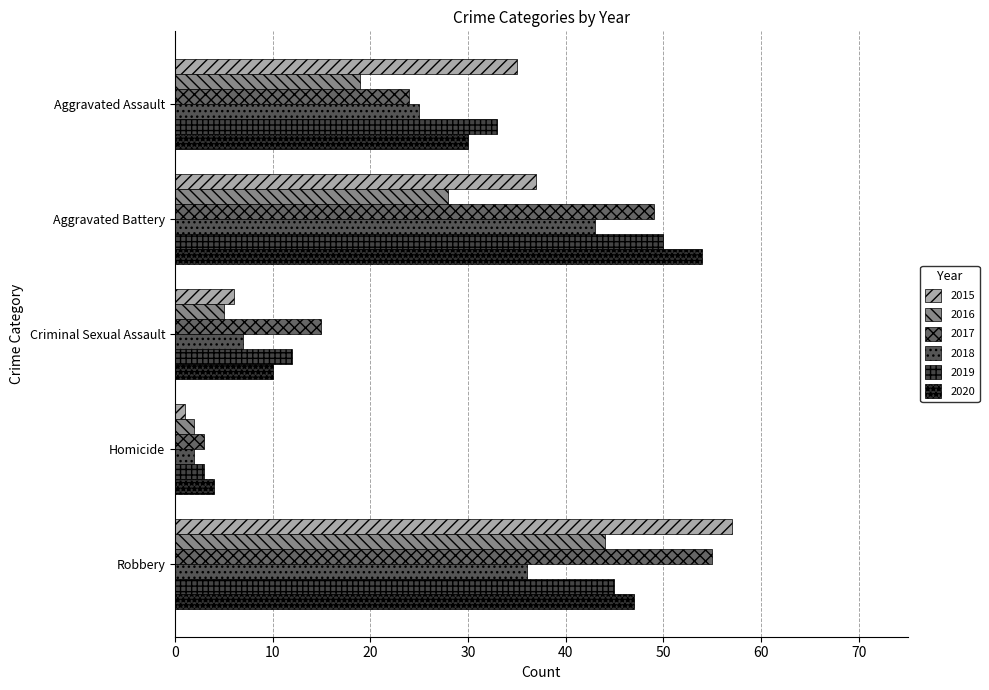

Which series has the widest spread of values?

2015